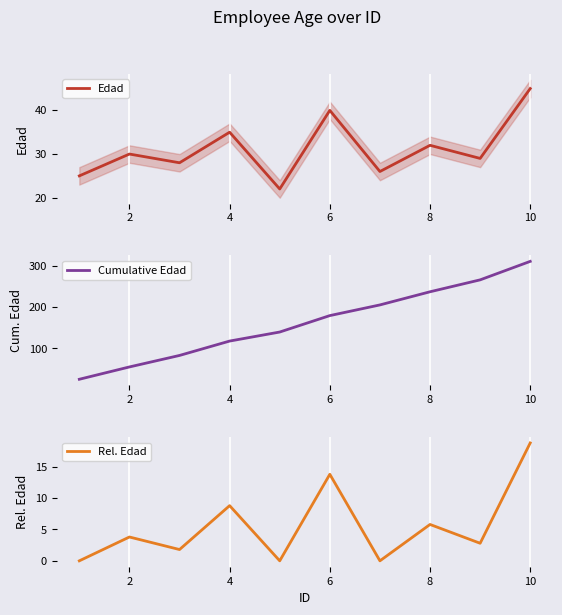

What value does the Rel. Edad series have at 10?

18.8